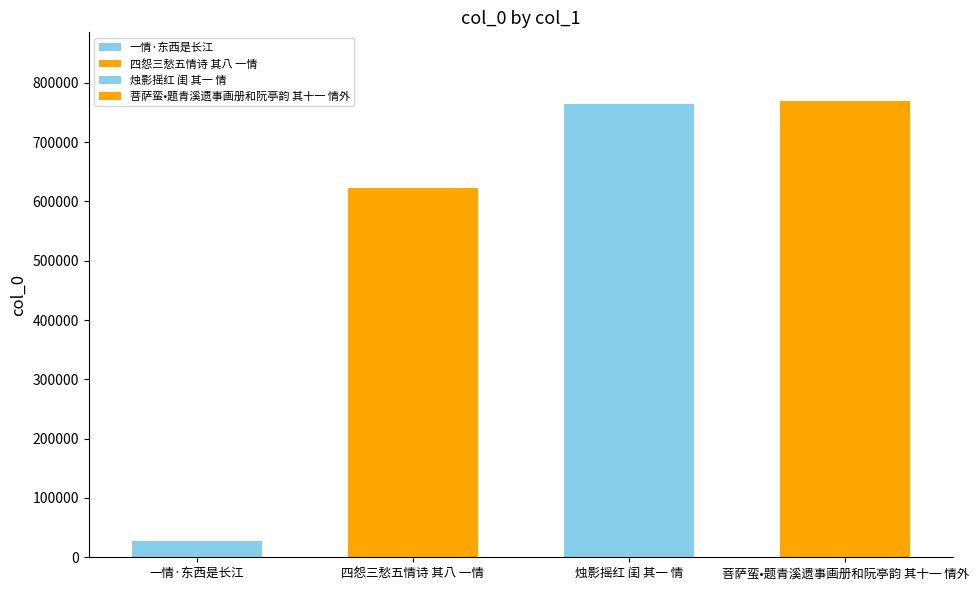

What is the approximate value at 一情·东西是长江?

27131